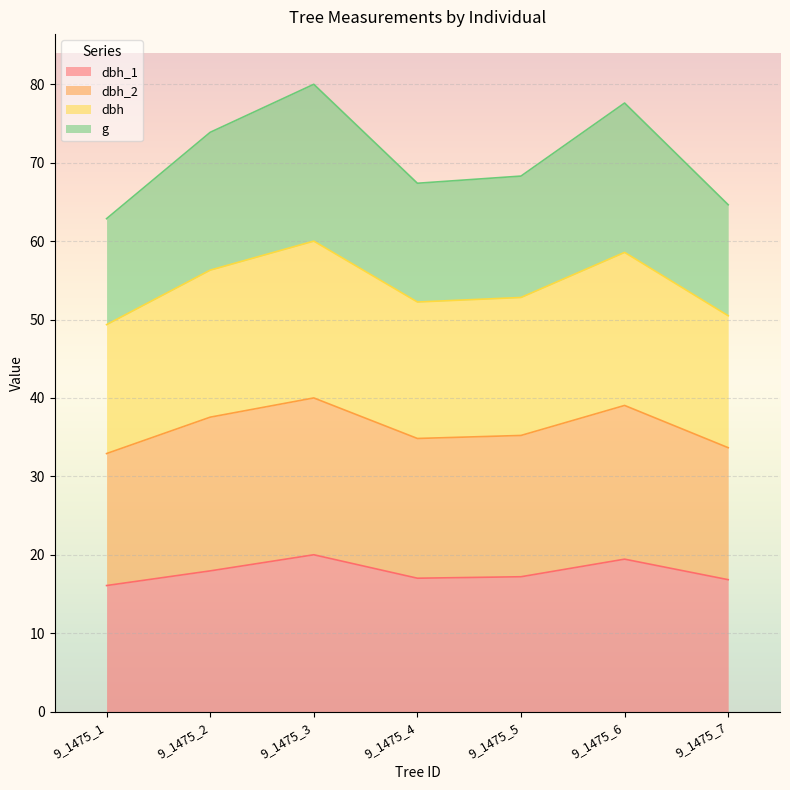

At which category is the sum across all series the highest?

9_1475_3